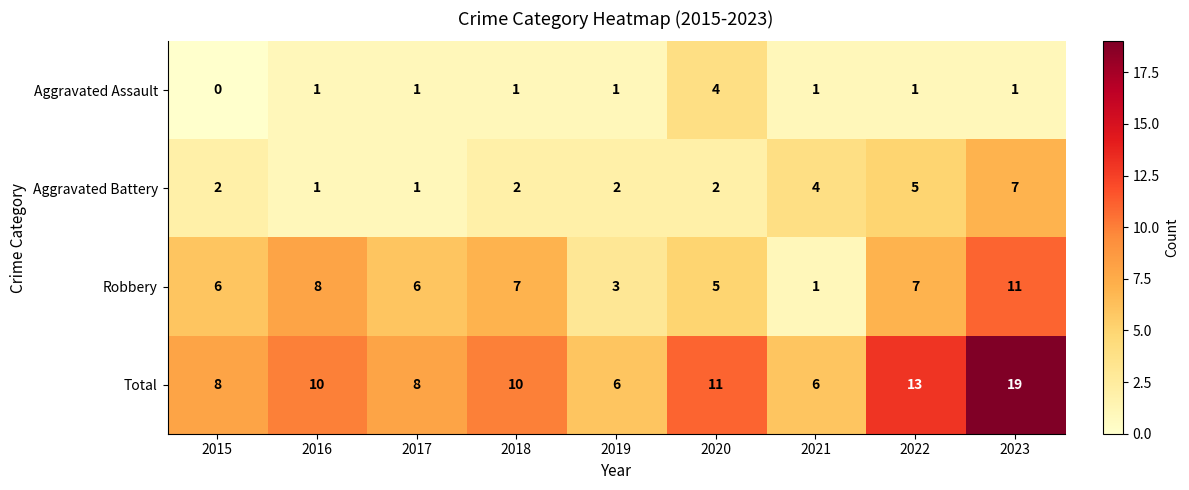

What is the spread (max minus min) of values at 2020?

9